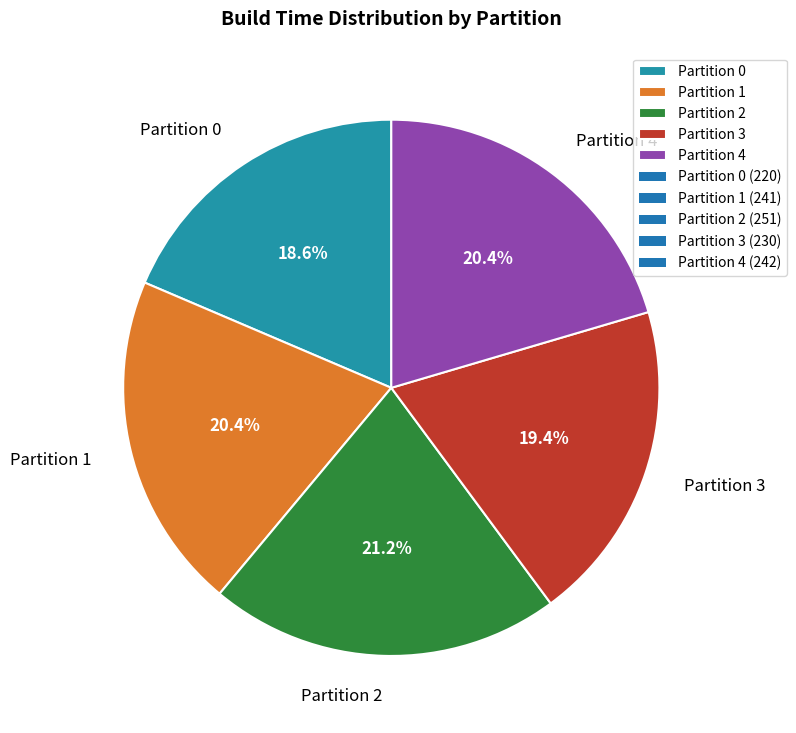

What percentage is NOT represented by Partition 4?

79.6%